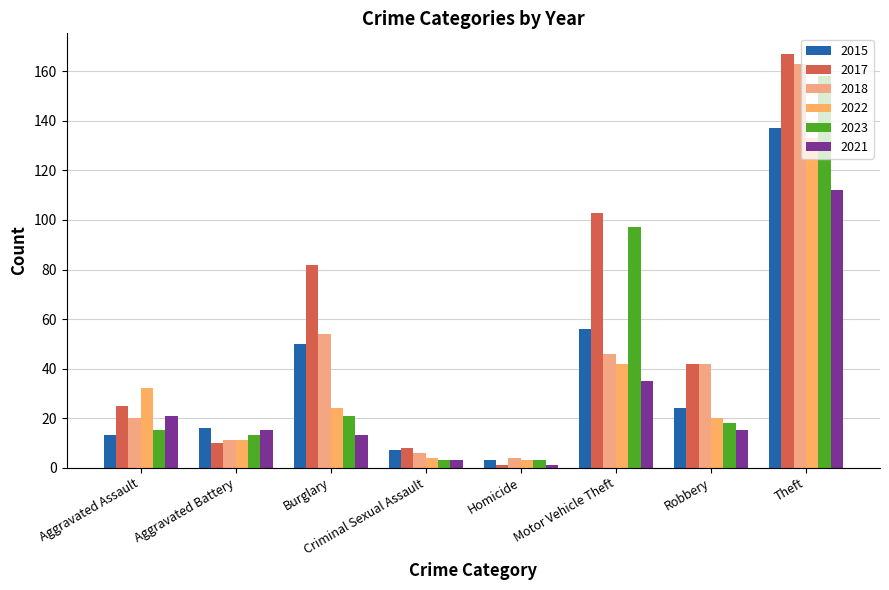

Read the 2015 value at Theft.

137